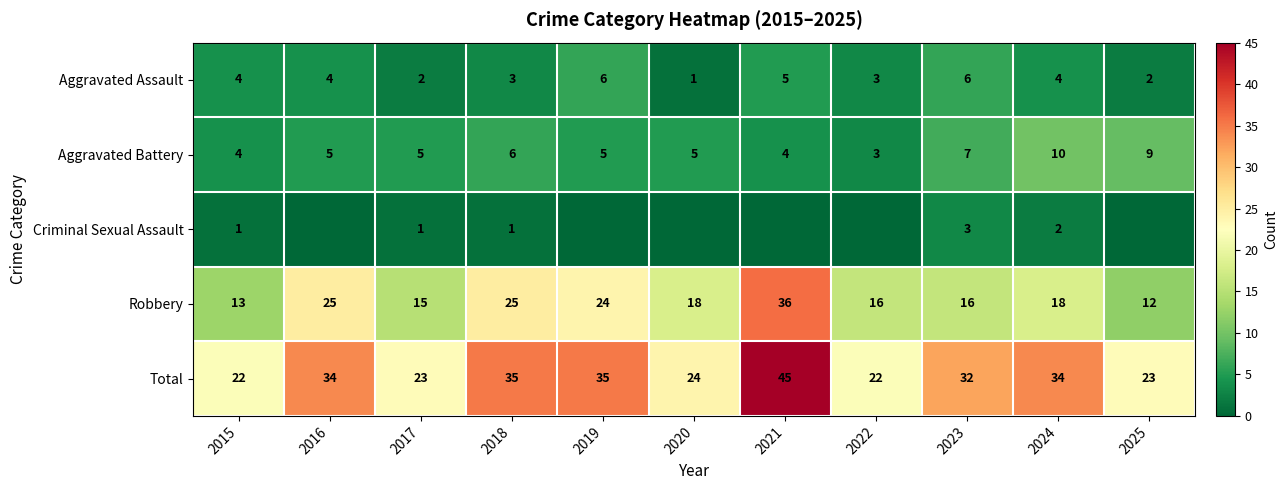

What is the difference between the highest and lowest values at 2024?

32